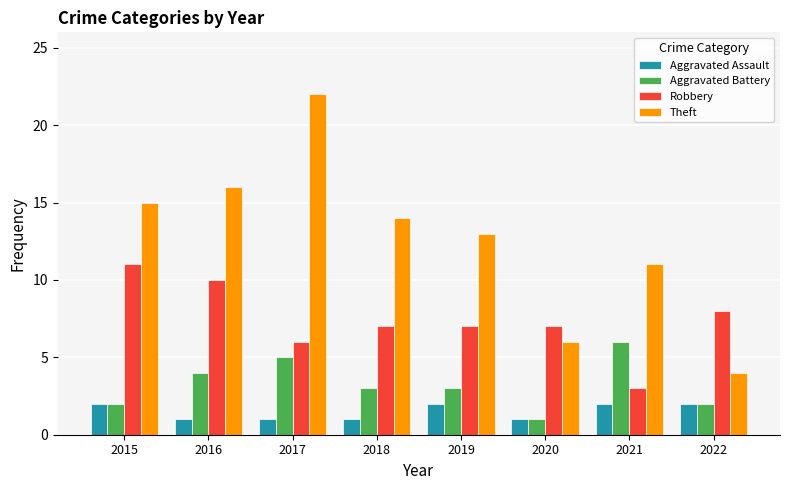

Reading right to left, extract all data points from this chart.

Aggravated Assault: 2	2	1	2	1	1	1	2
Aggravated Battery: 2	6	1	3	3	5	4	2
Robbery: 8	3	7	7	7	6	10	11
Theft: 4	11	6	13	14	22	16	15